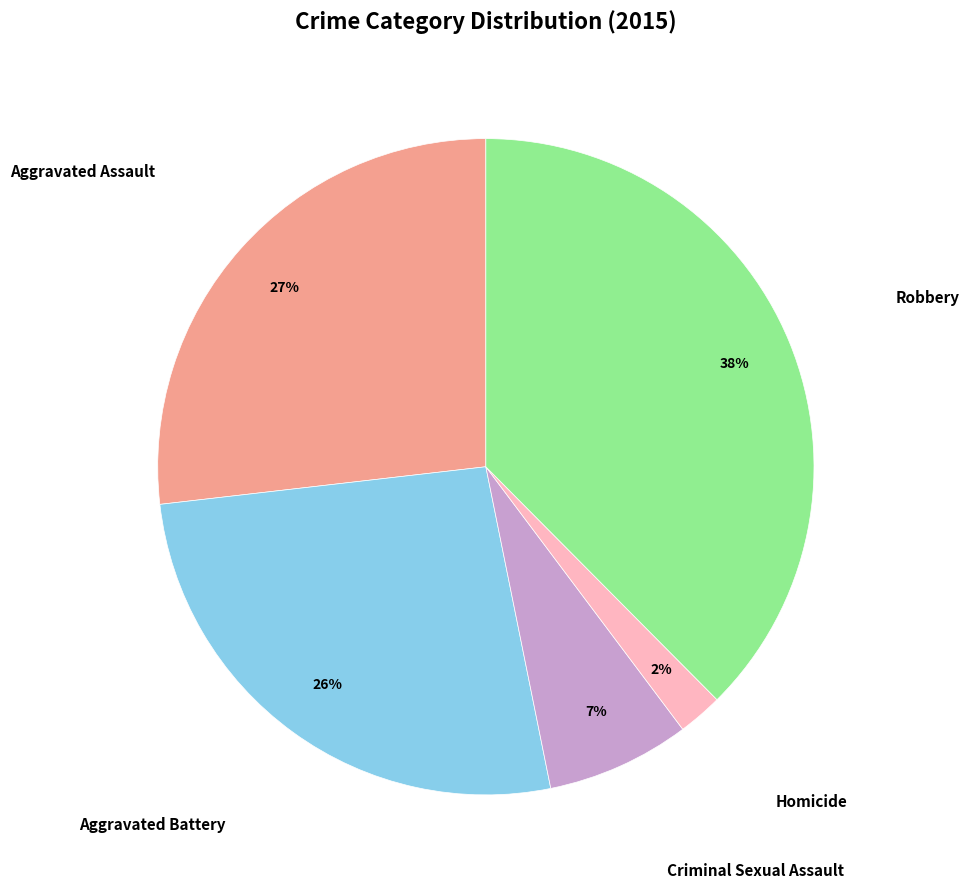

Does any single category account for the majority?

No